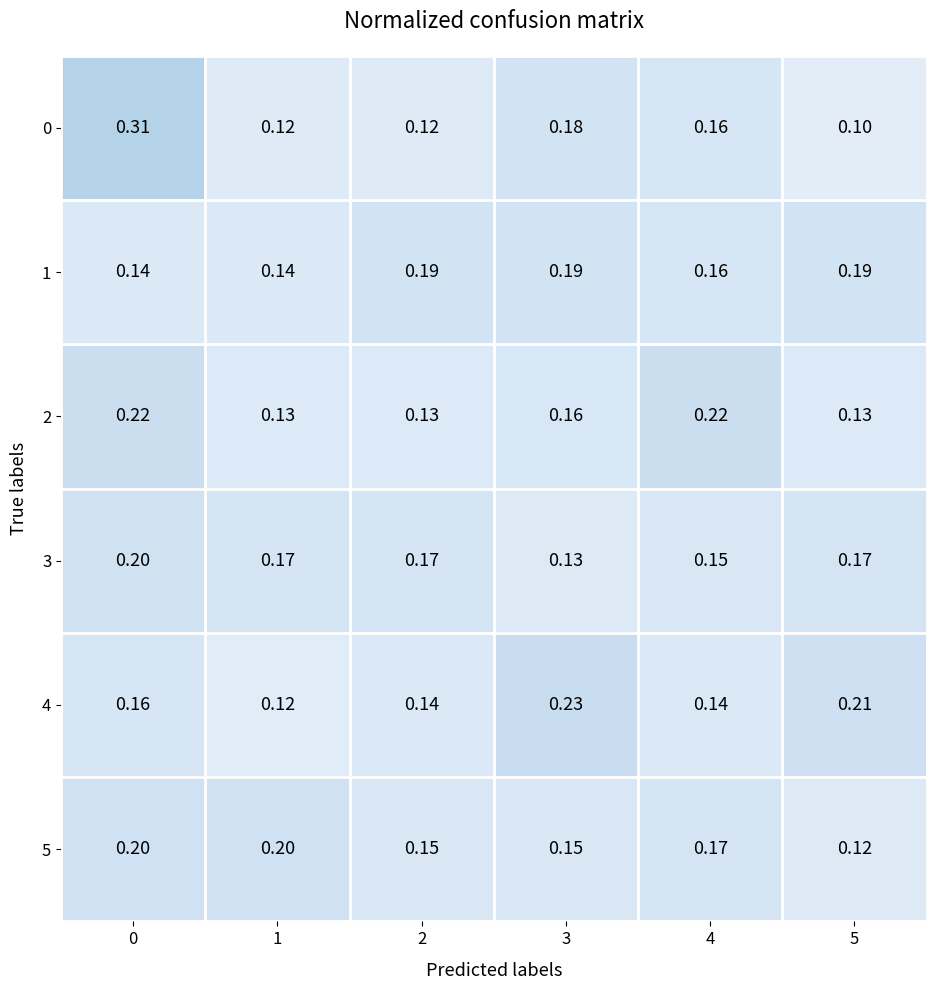

Is the value of 1 at 0 greater than the value of 0 at 2?

Yes